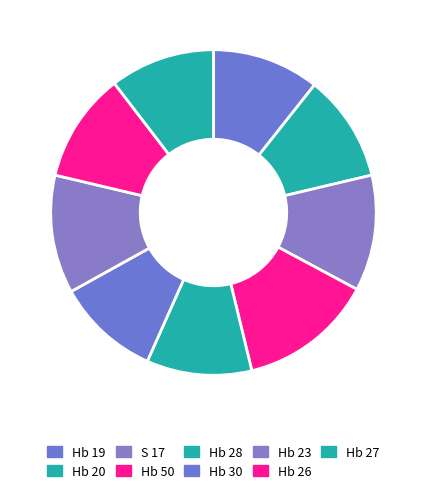

To the nearest percent, what is the difference between the largest and smallest slice percentages?

3%